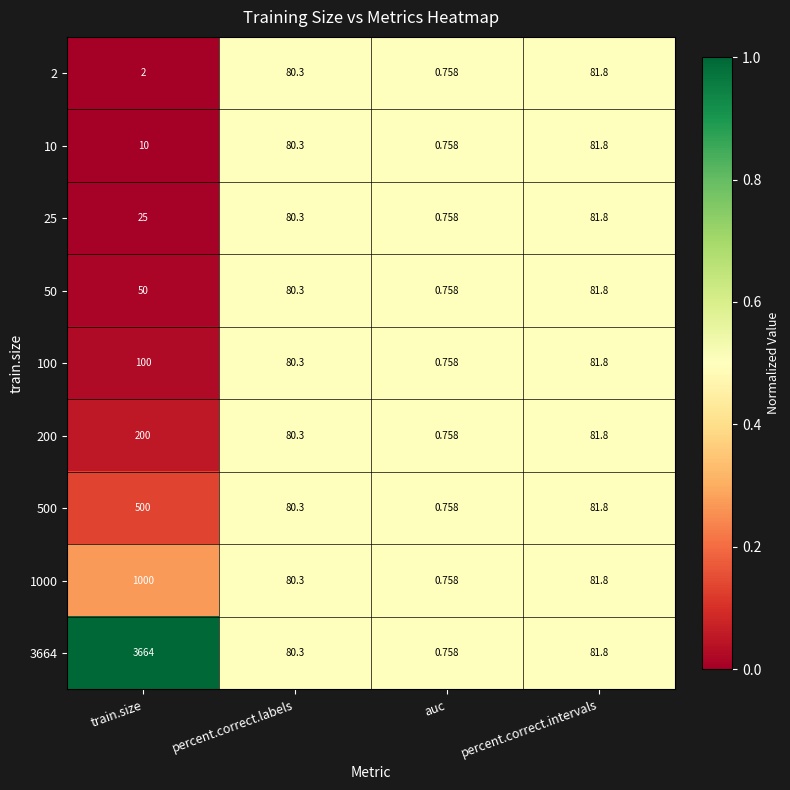

Where does the 200 series first go above 81?

train.size